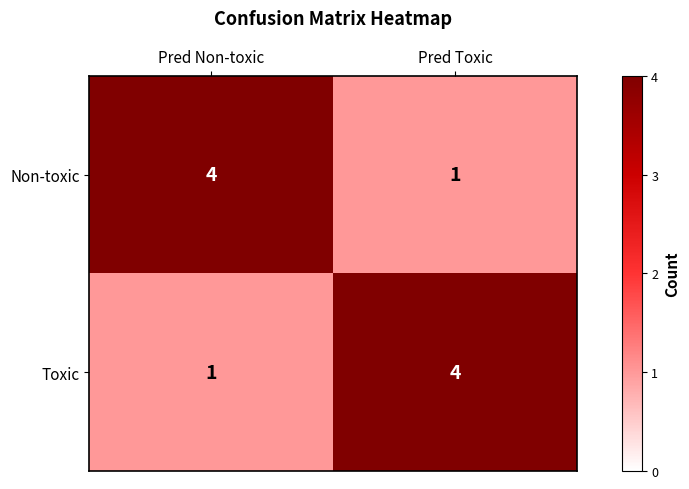

True or false: Toxic has a value of 1 at Pred Non-toxic.

True